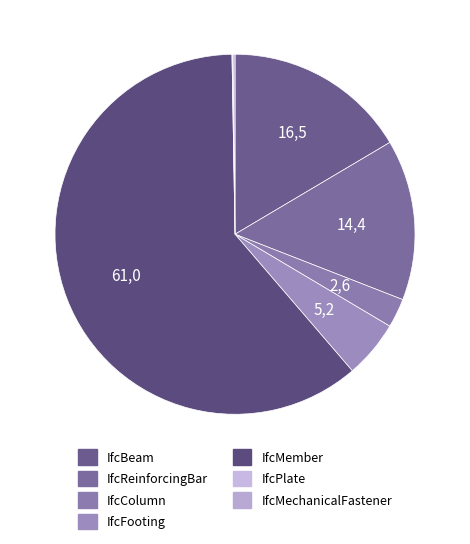

Is the sum of IfcMechanicalFastener and IfcColumn greater than half?

No